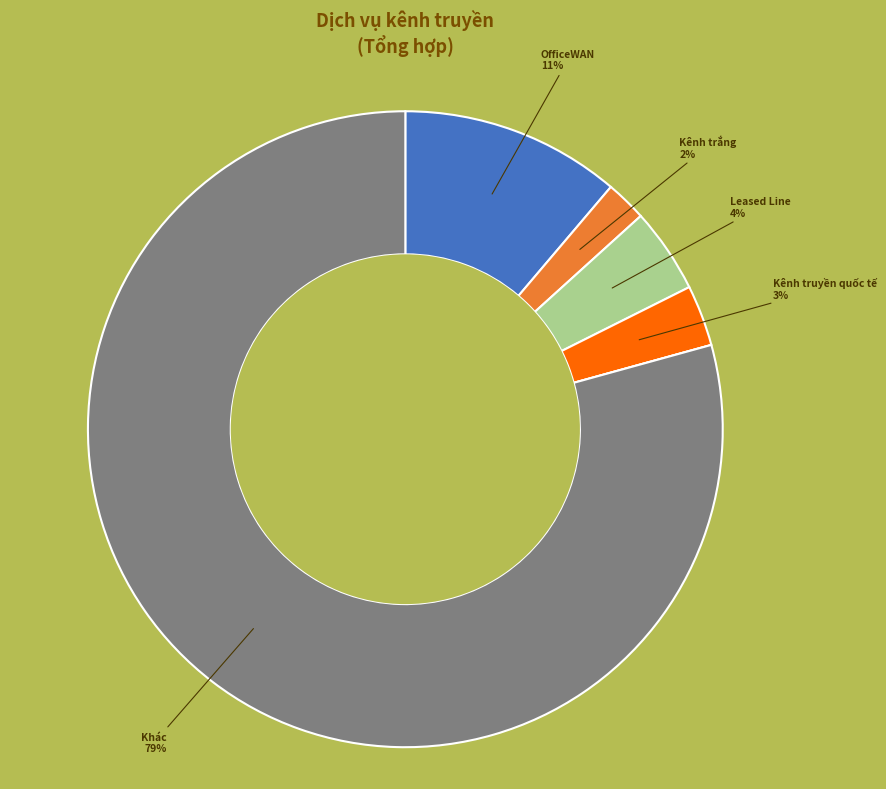

To the nearest percent, what is the average slice percentage?

17%